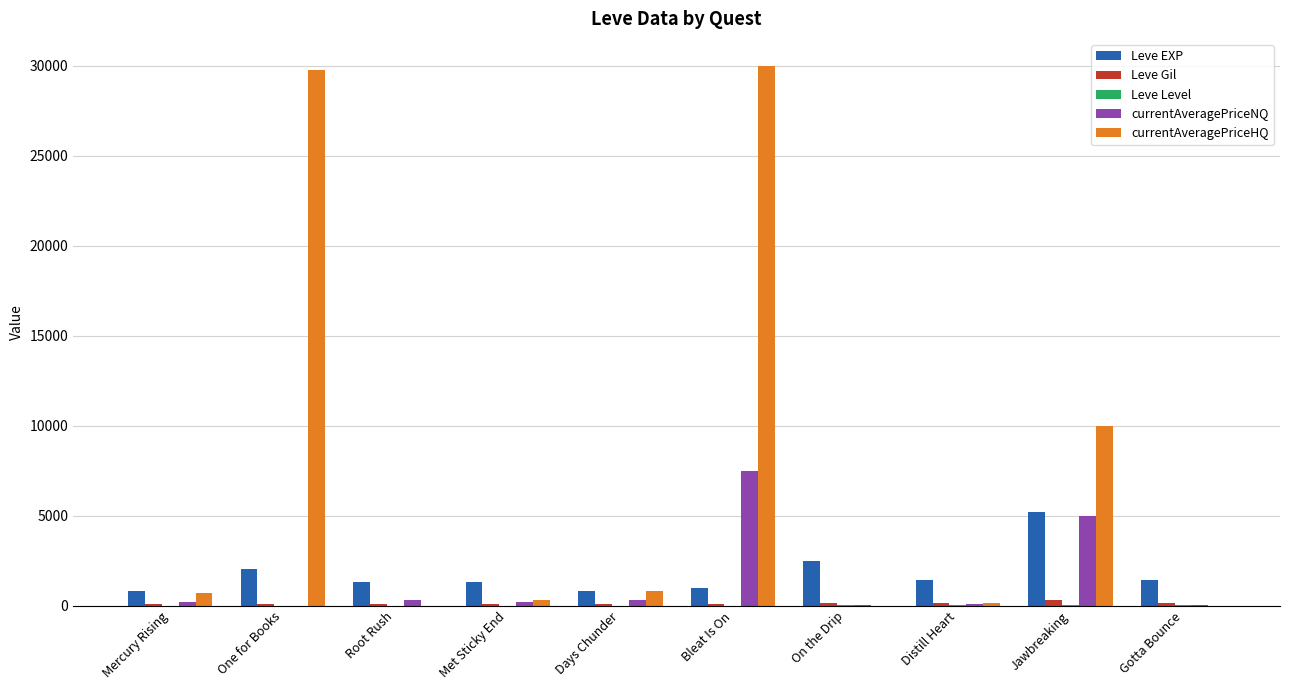

Where does the Leve EXP series first go above 1420?

One for Books